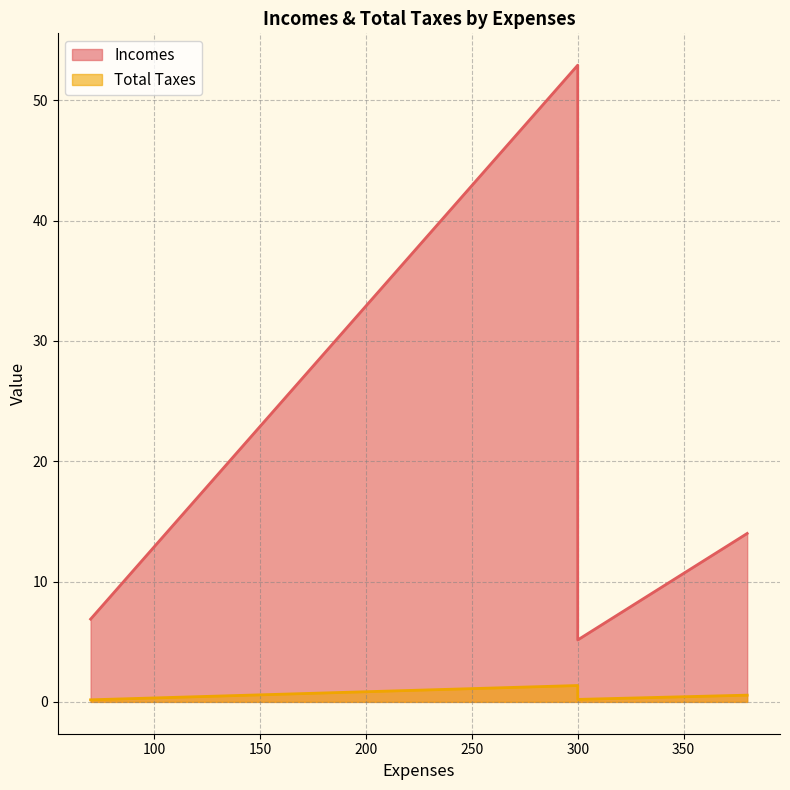

What is the difference between the Incomes values at 300 and 380?

8.8